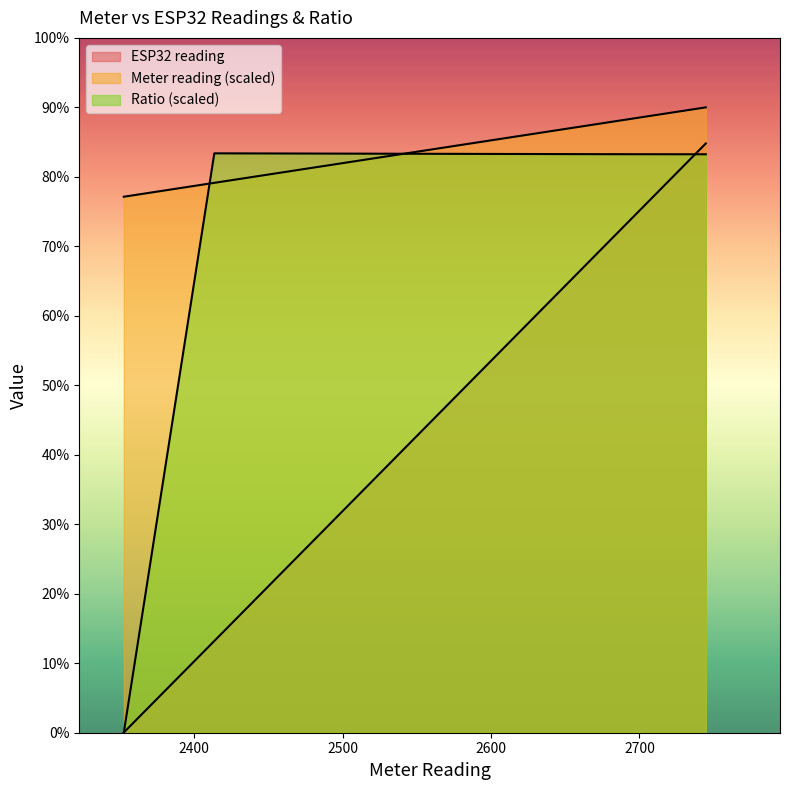

What is the average value of the ESP32 reading series?

210.3